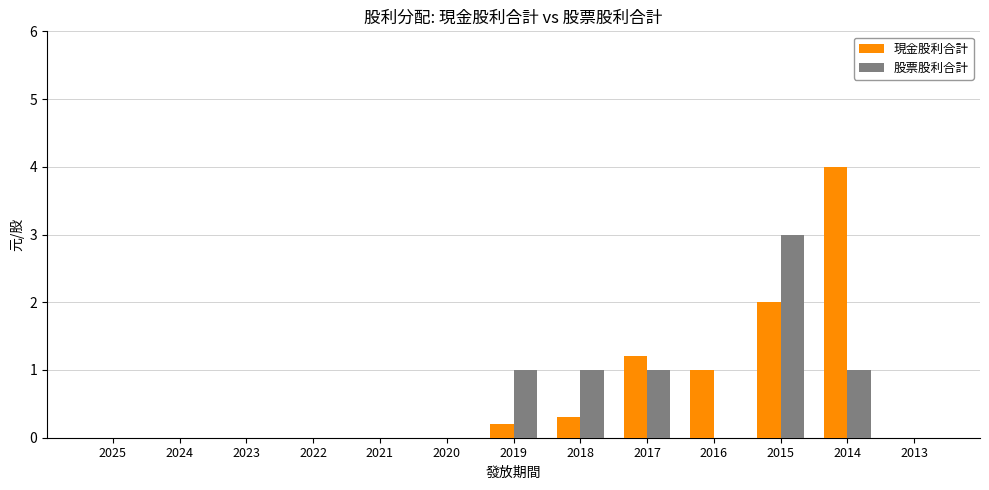

What is the sum of all 現金股利合計 values?

8.7